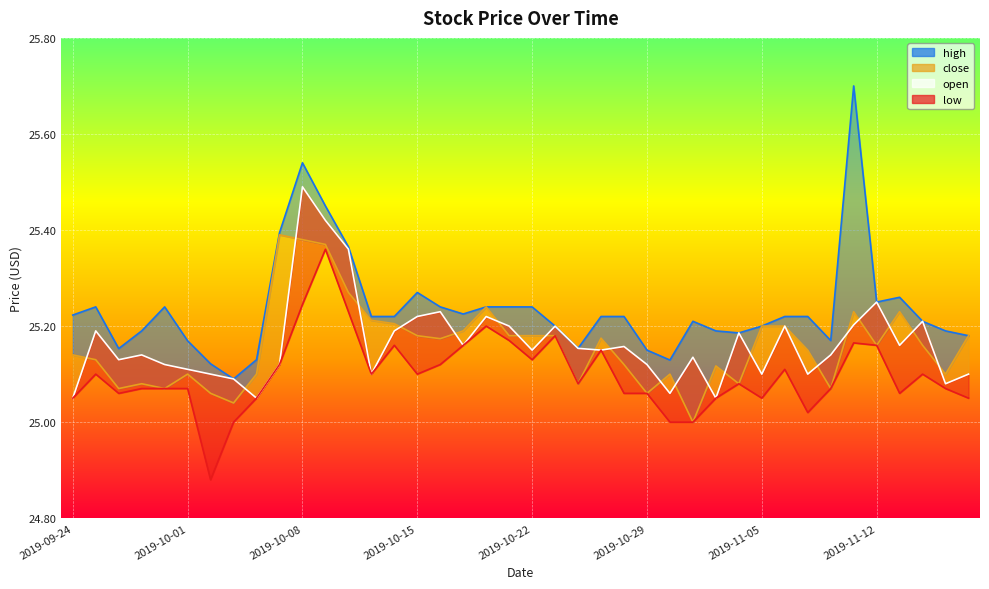

Is it true that the value at 11 is 25.4?

True